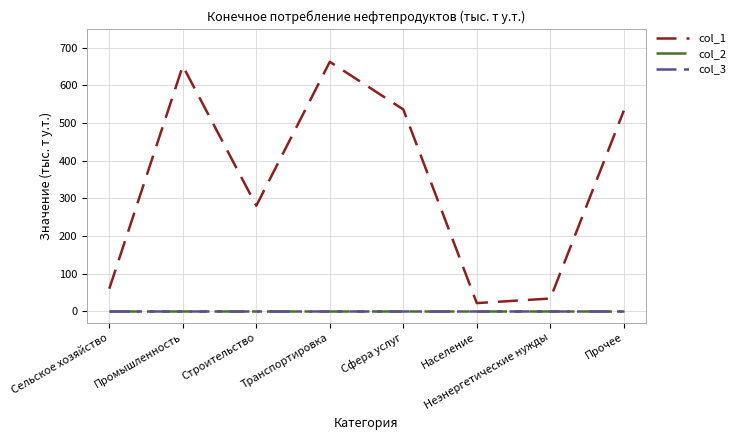

Reading left to right, list all the values displayed in this chart.

col_1: Сельское хозяйство=60.2	Промышленность=651.9	Строительство=280.6	Транспортировка=662.9	Сфера услуг=536.4	Население=21.9	Неэнергетические нужды=34.1	Прочее=533.2
col_2: Сельское хозяйство=0.0	Промышленность=0.0	Строительство=0.0	Транспортировка=0.0	Сфера услуг=0.0	Население=0.0	Неэнергетические нужды=0.0	Прочее=0.0
col_3: Сельское хозяйство=0.0	Промышленность=0.0	Строительство=0.0	Транспортировка=0.0	Сфера услуг=0.0	Население=0.0	Неэнергетические нужды=0.0	Прочее=0.0